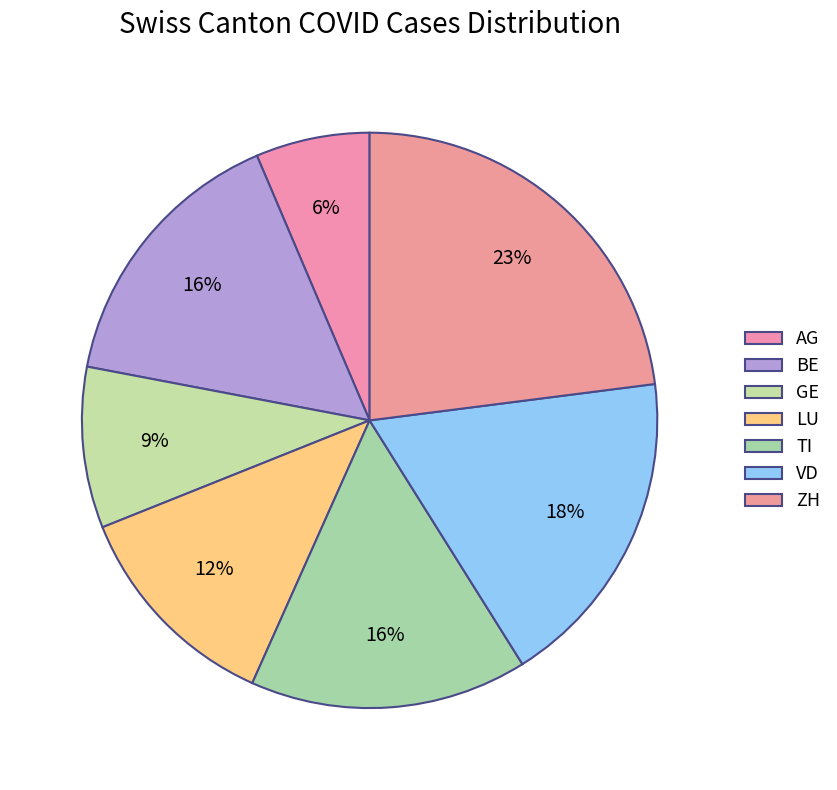

Count the number of slices in the pie.

7